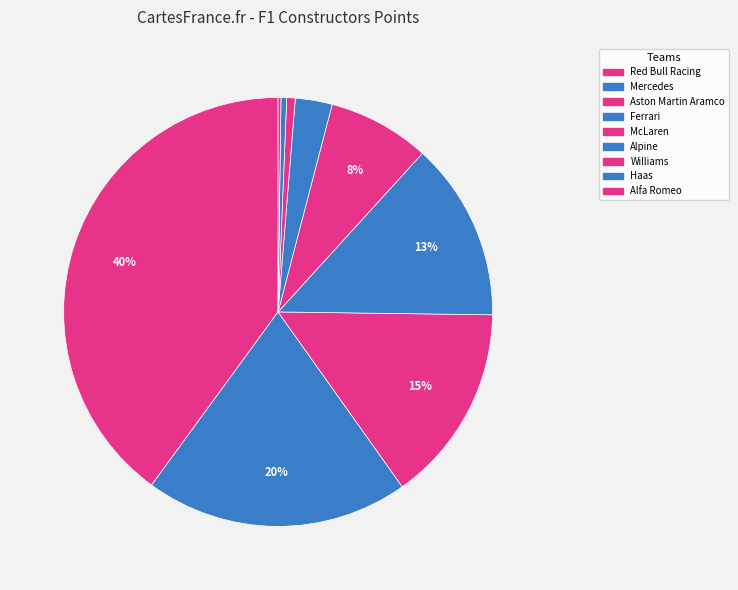

How many slices are in this pie chart?

9